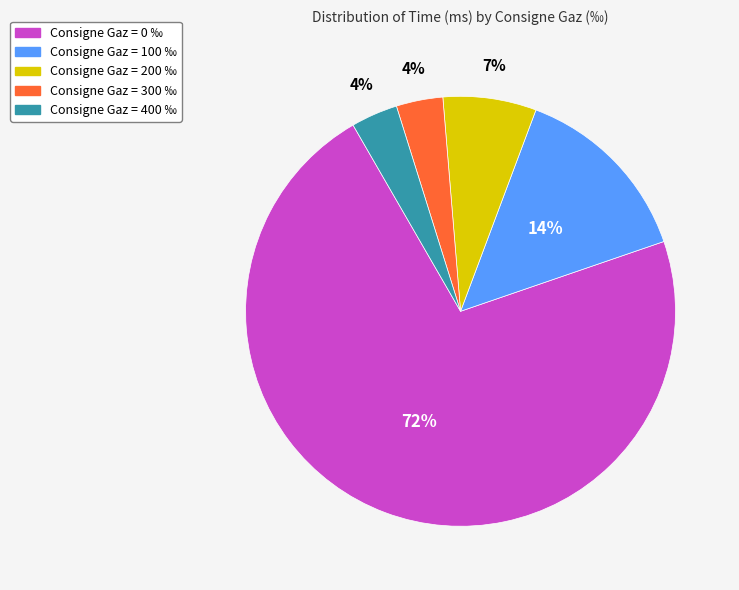

To the nearest percent, what portion does Consigne Gaz = 100 represent?

14%